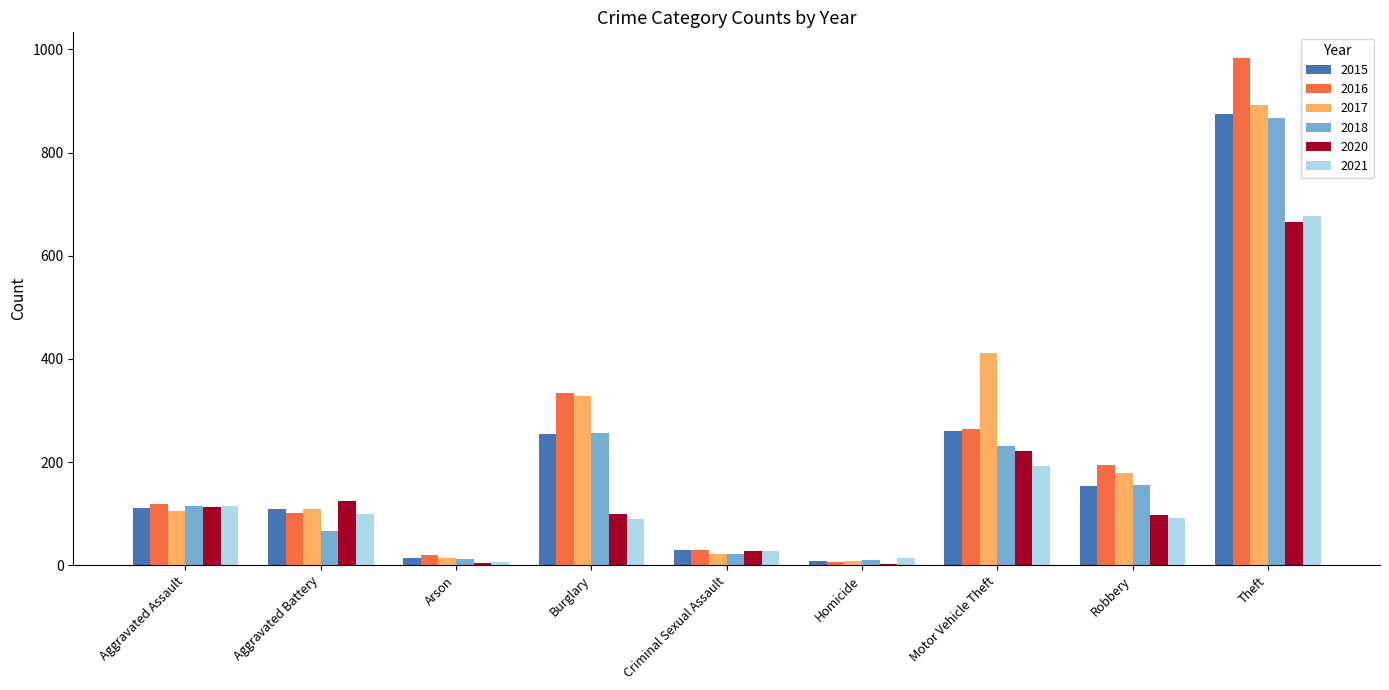

At which label is 2016 closest to 495?

Burglary